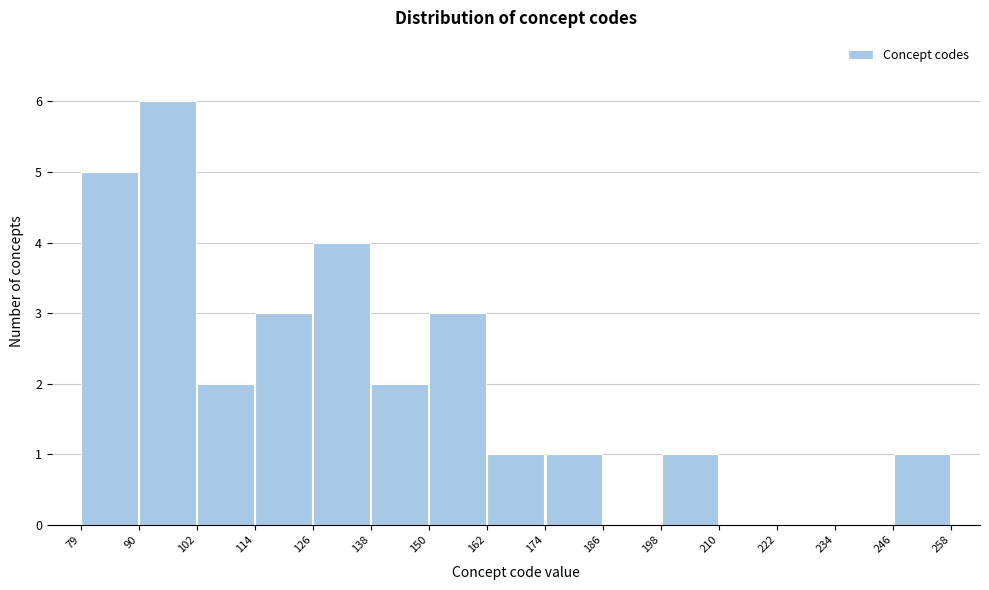

Reading left to right, transcribe this chart: for each bar, give the range it covers on the x-axis and its height. The values are not printed on the chart, so give them approximately, as read against the axis.

79 to 90: 5
90 to 102: 6
102 to 114: 2
114 to 126: 3
126 to 138: 4
138 to 150: 2
150 to 162: 3
162 to 174: 1
174 to 186: 1
186 to 198: 0
198 to 210: 1
210 to 222: 0
222 to 234: 0
234 to 246: 0
246 to 258: 1